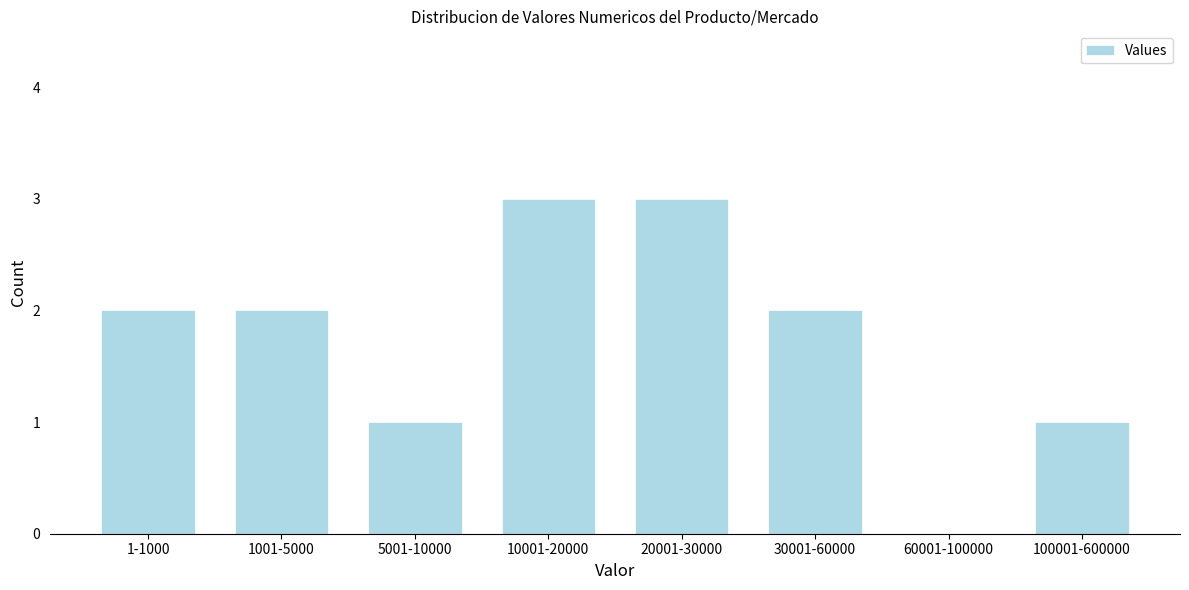

Reading left to right, transcribe all the data shown in this chart.

1-1000=2	1001-5000=2	5001-10000=1	10001-20000=3	20001-30000=3	30001-60000=2	60001-100000=0	100001-600000=1